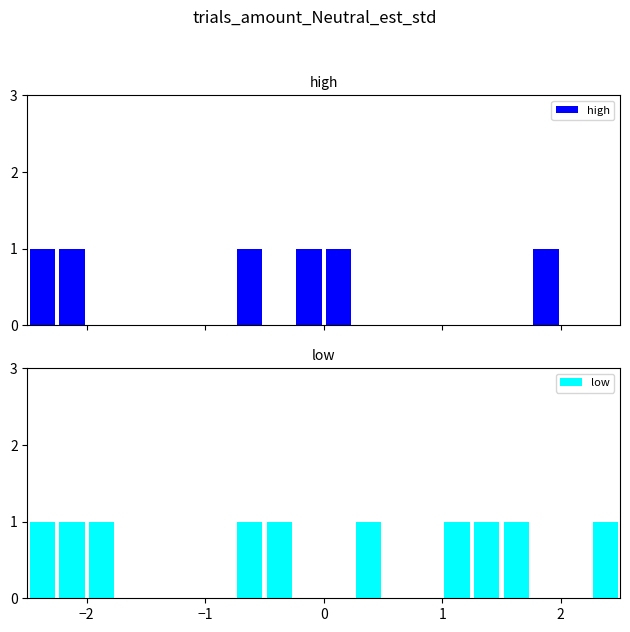

What is the sum of all high values?

6